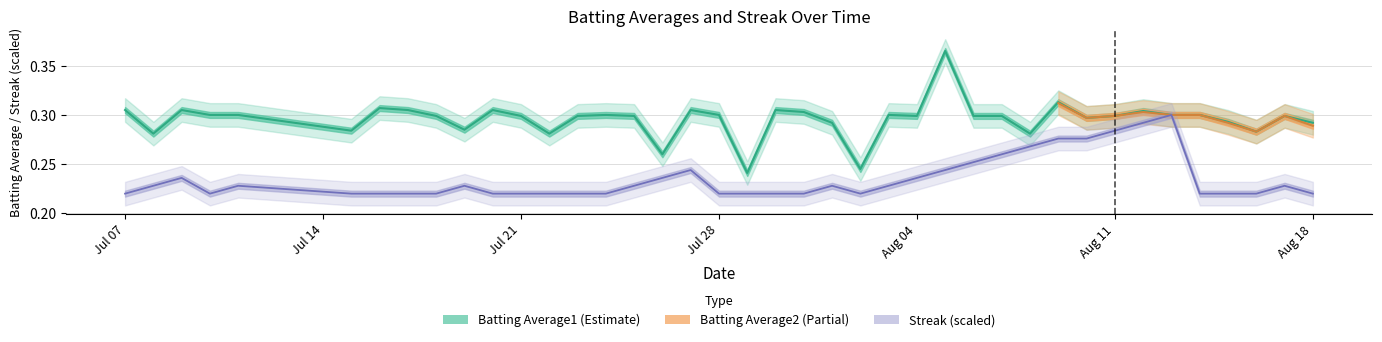

Which category has the lowest value across all series?

Jul 07